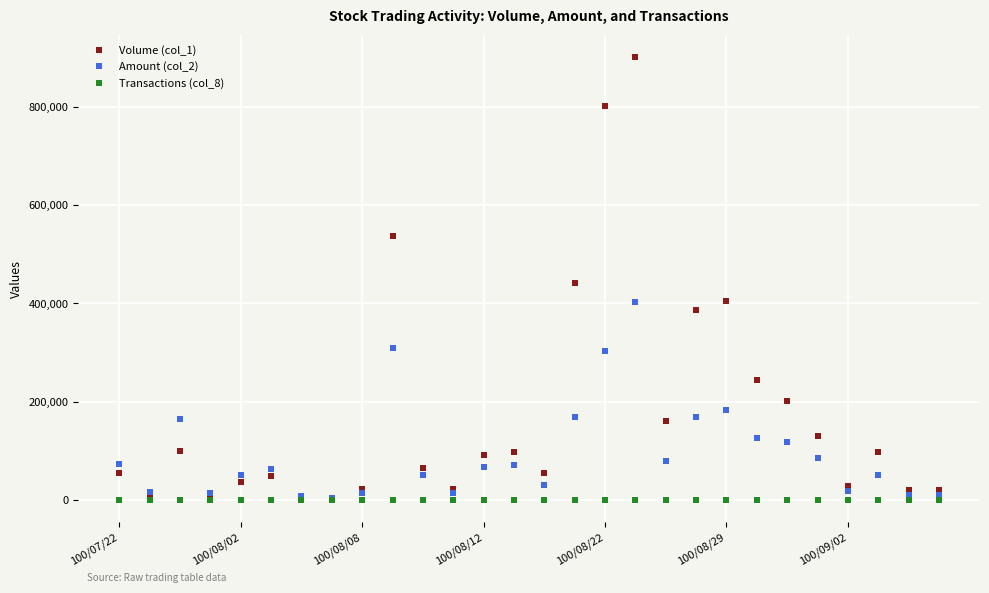

True or false: Transactions (col_8) has more than 1 interior local peaks.

True